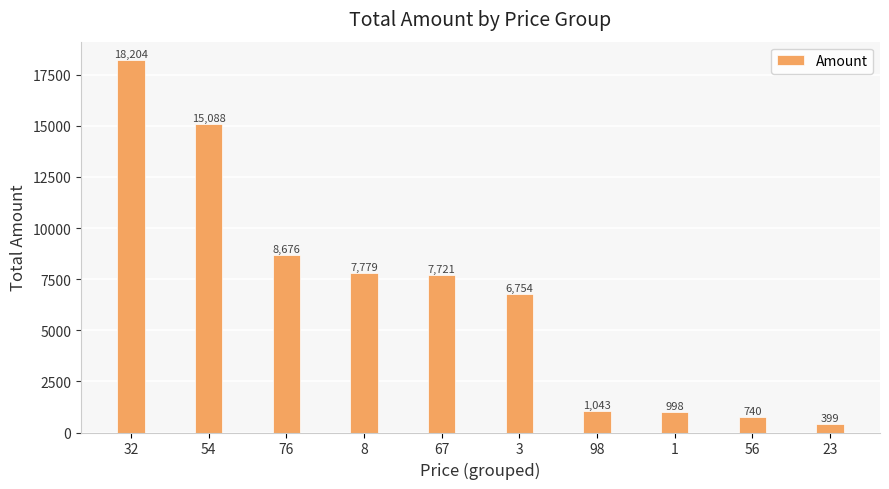

The value at 3 is 4355. True or false?

False